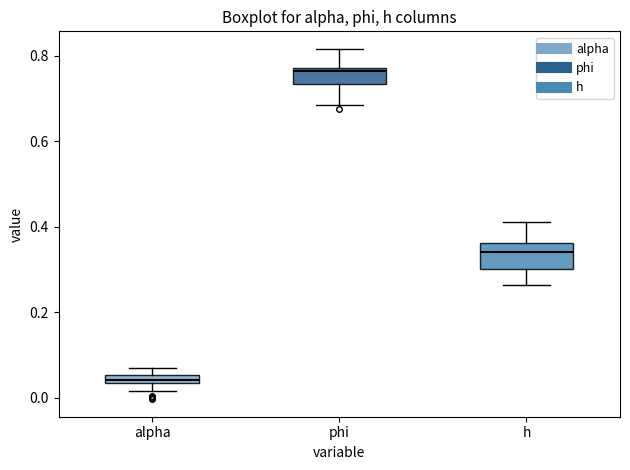

Which box has the lowest median line?

alpha